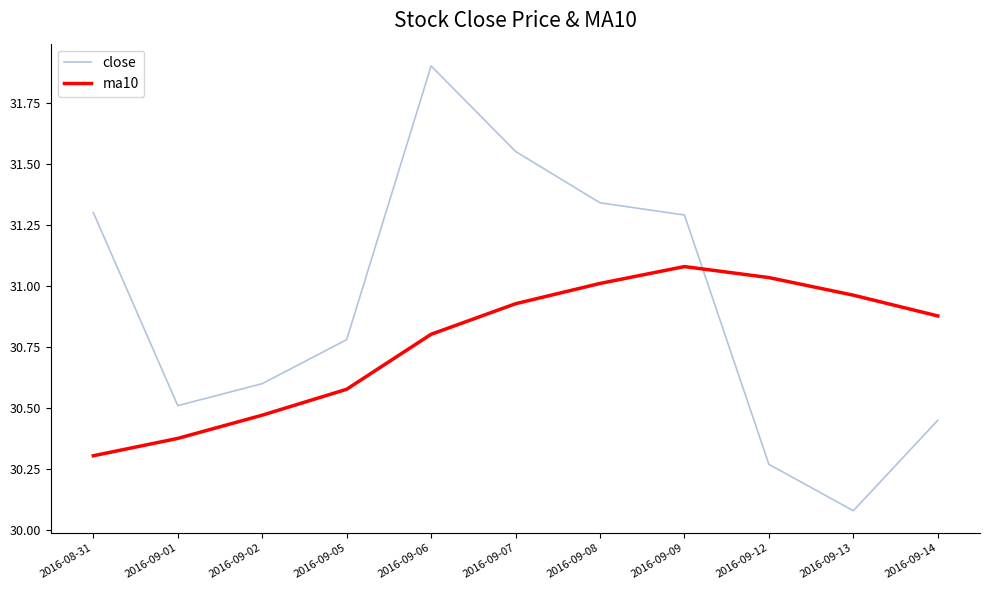

What is the difference between the close values at 2016-09-05 and 2016-09-02?

0.2